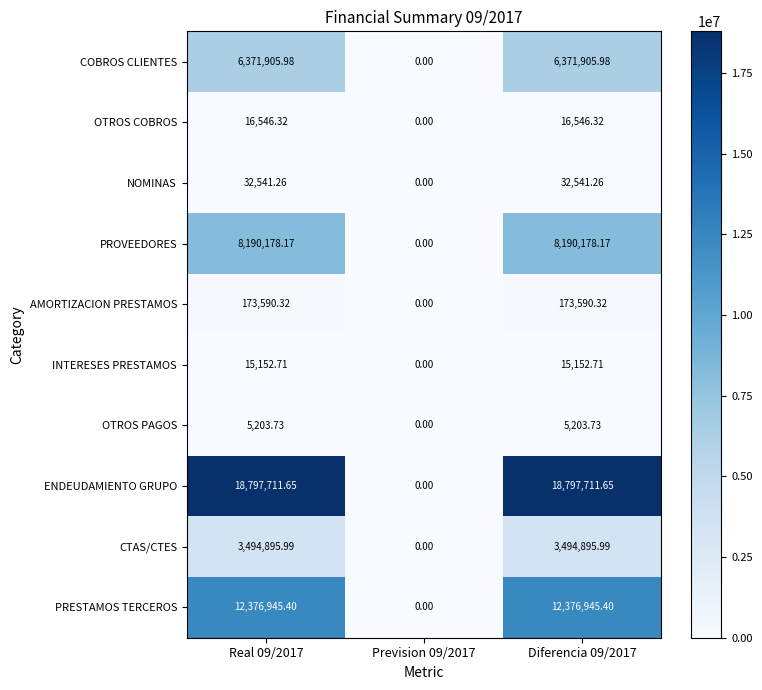

Which series has the widest spread of values?

ENDEUDAMIENTO GRUPO